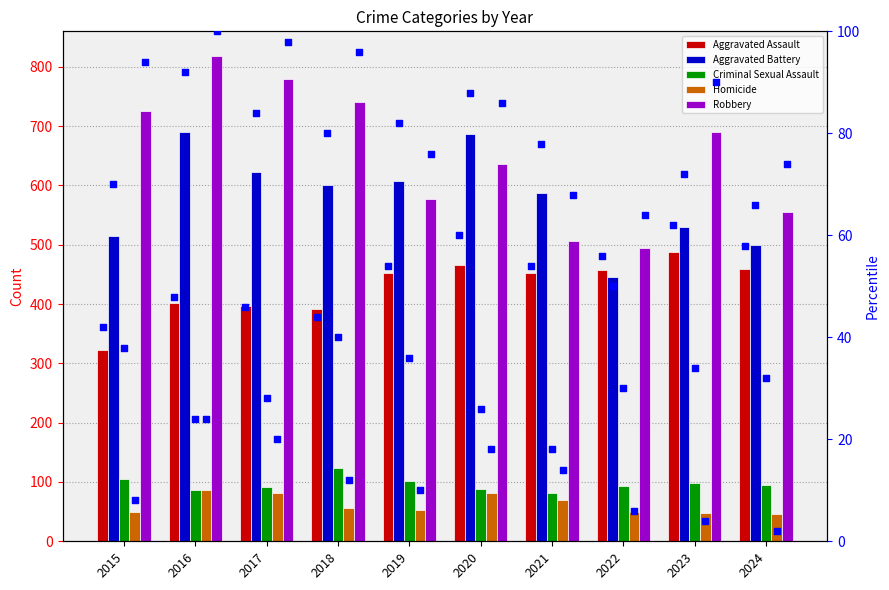

At how many categories does at least one series exceed 619?

6